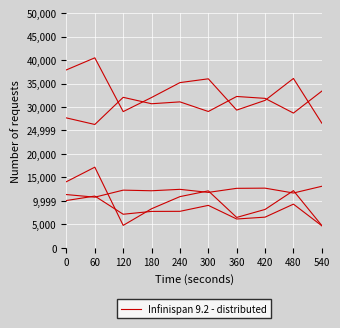

How many interior local peaks (higher than both neighbors) does the data have?

3